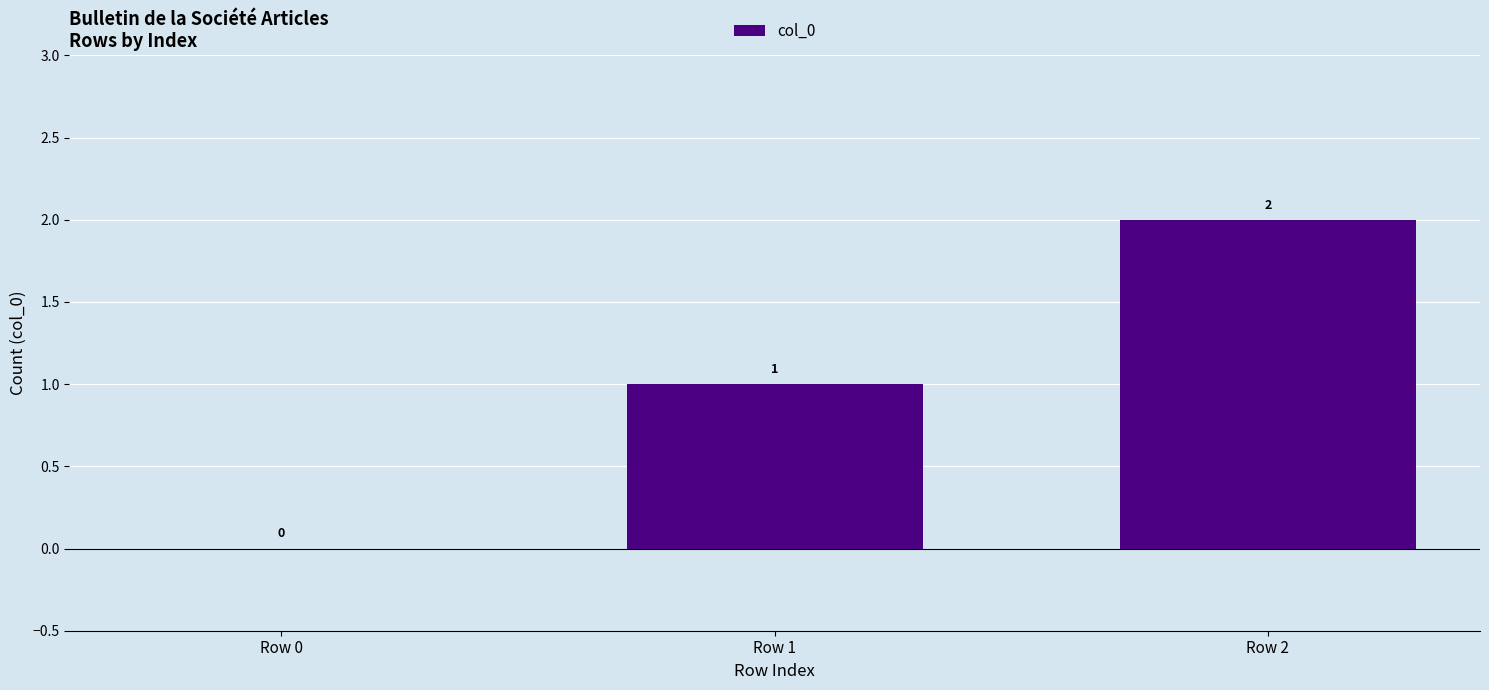

What is the change in value from Row 0 to Row 1?

+1